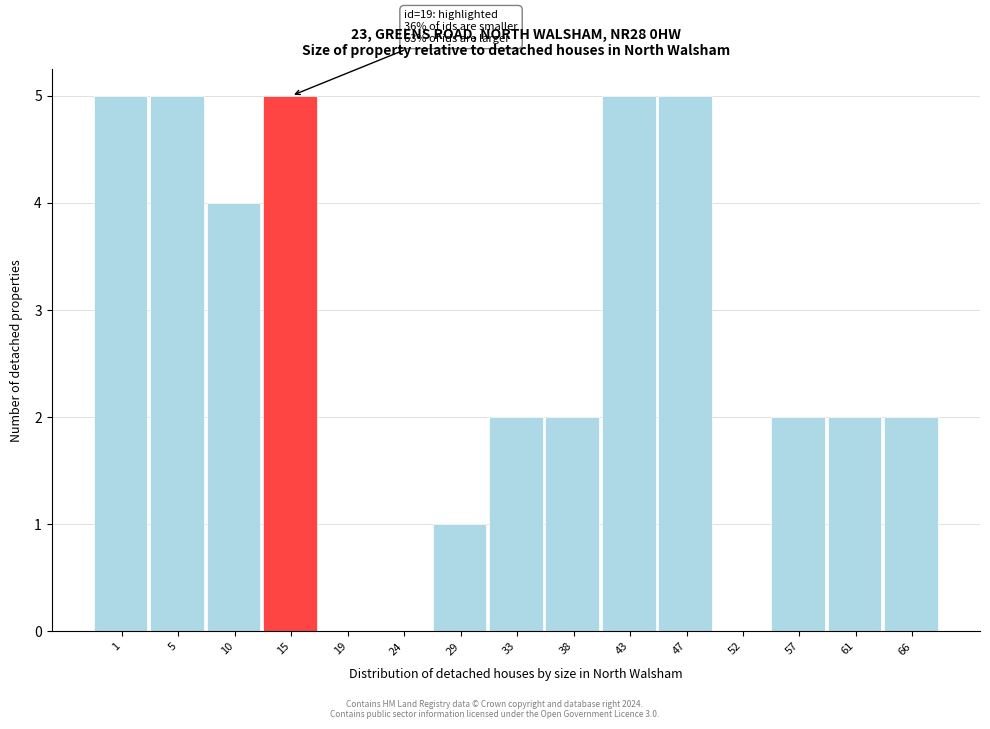

Reading left to right, what are all the values shown in this chart?

1=5	5=5	10=4	15=5	19=0	24=0	29=1	33=2	38=2	43=5	47=5	52=0	57=2	61=2	66=2